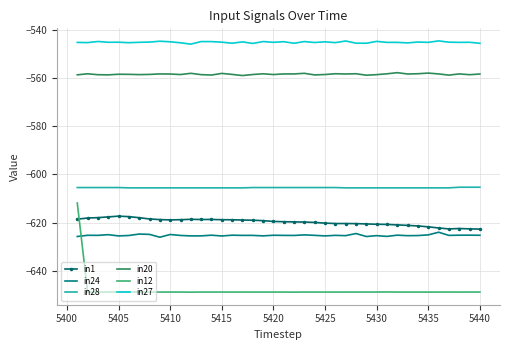

Which series has the largest total across all categories?

in27